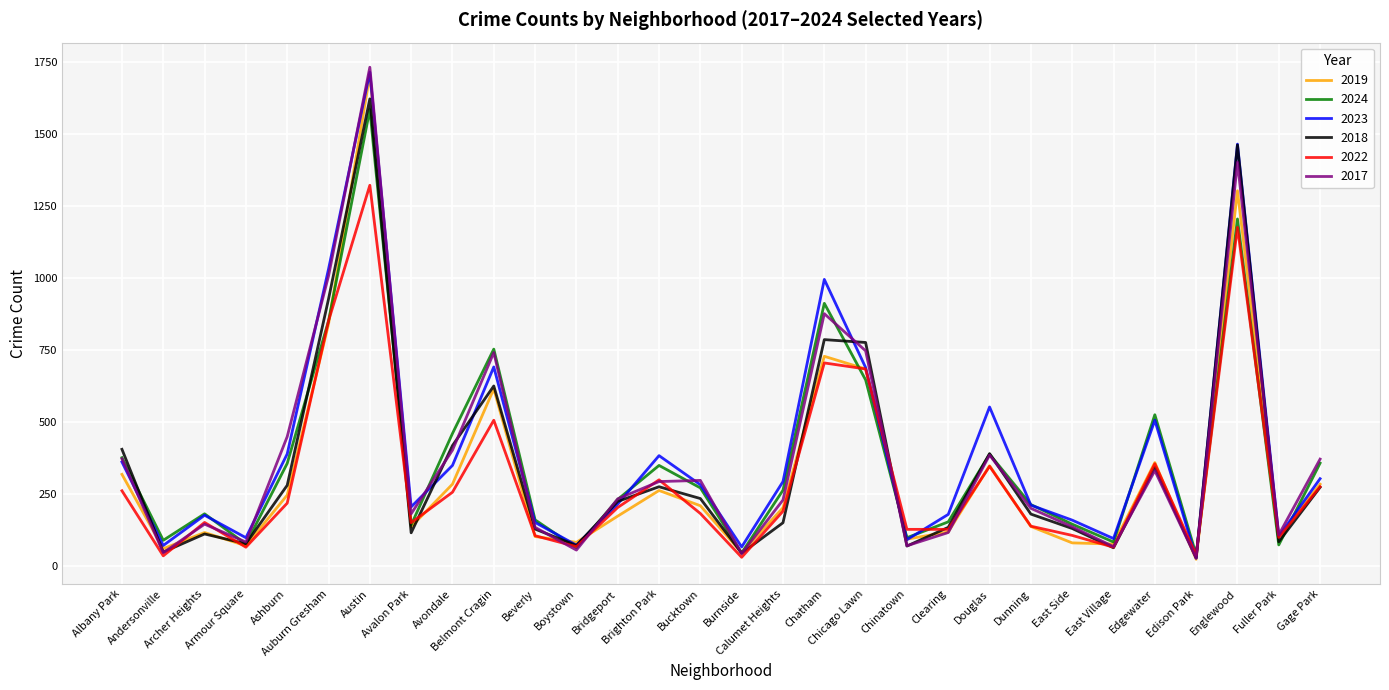

True or false: 2023 and 2018 intersect in this chart.

True